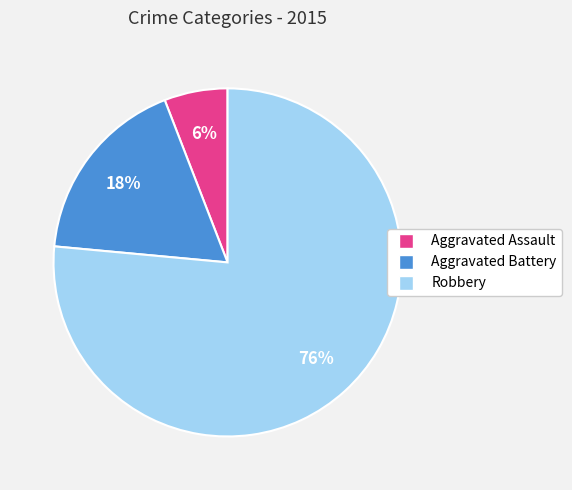

Rank the categories by value from lowest to highest.

Aggravated Assault, Aggravated Battery, Robbery